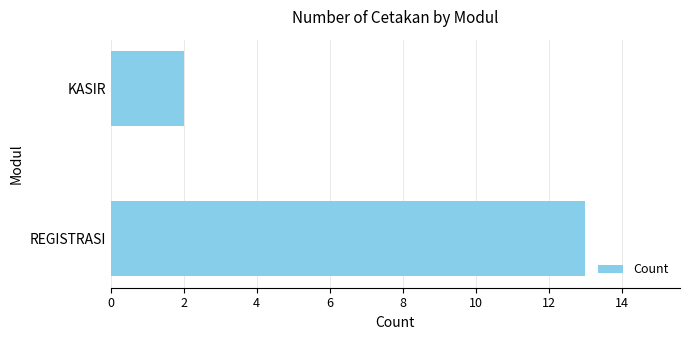

Reading bottom to top, extract all data points from this chart.

13	2